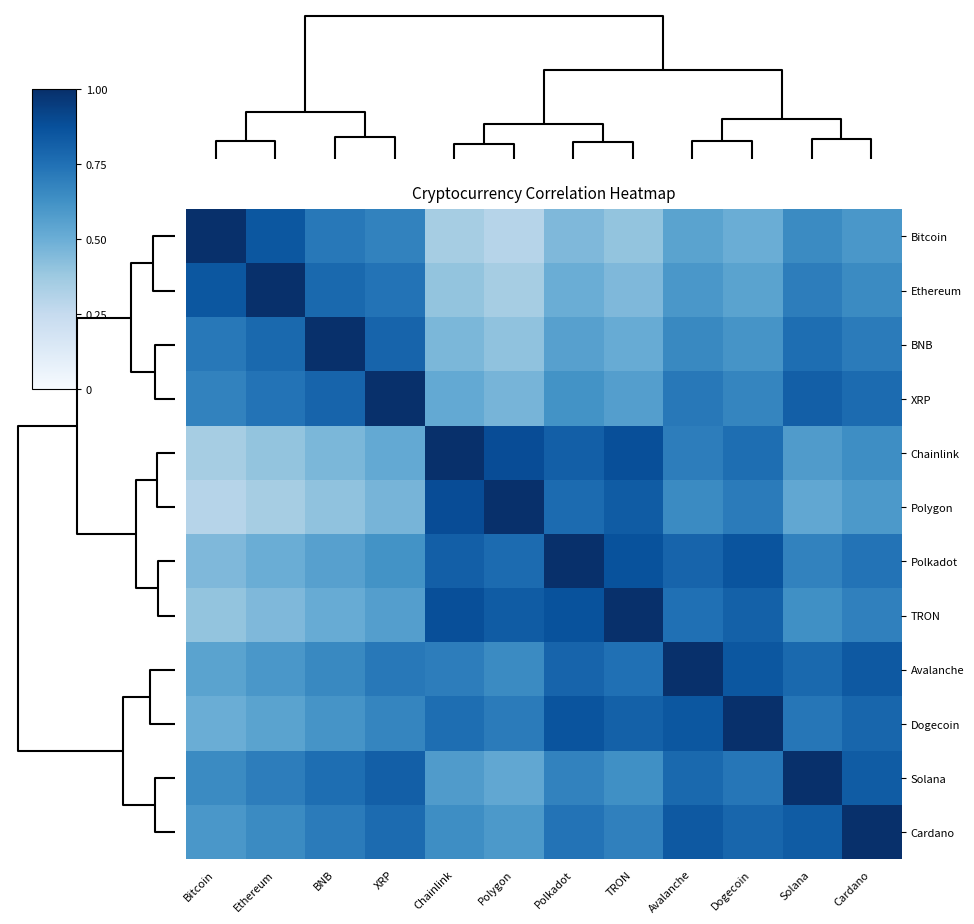

How many series are shown in this chart?

12